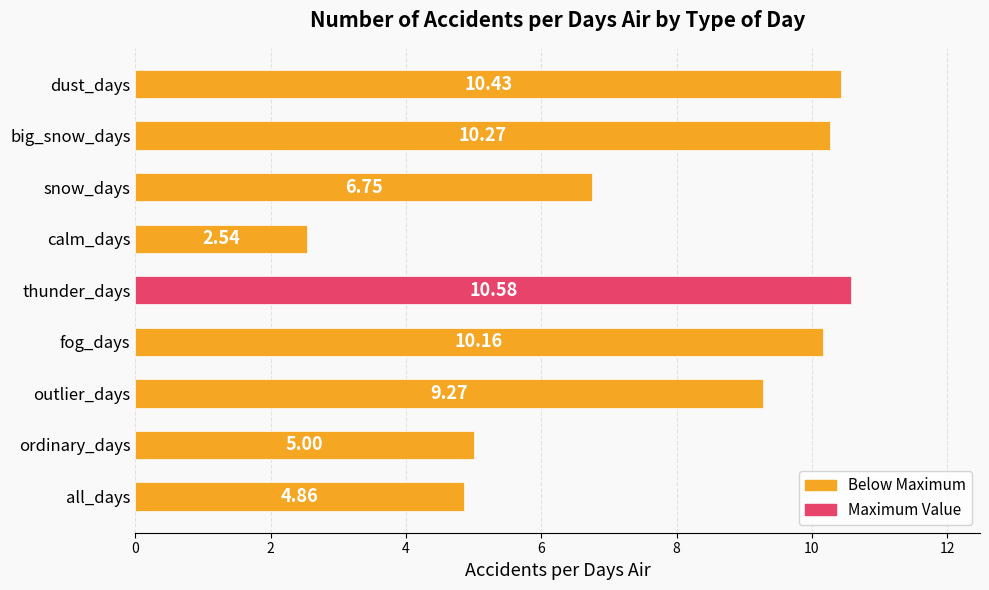

Which label corresponds to the largest value in the chart?

thunder_days